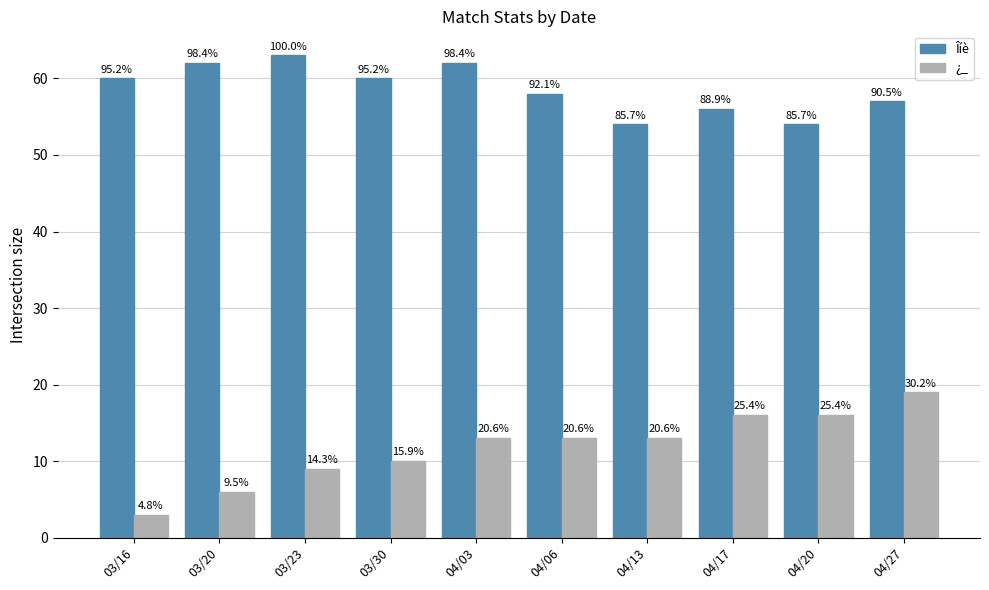

Count the Îíè values in the range 56 to 62.

7